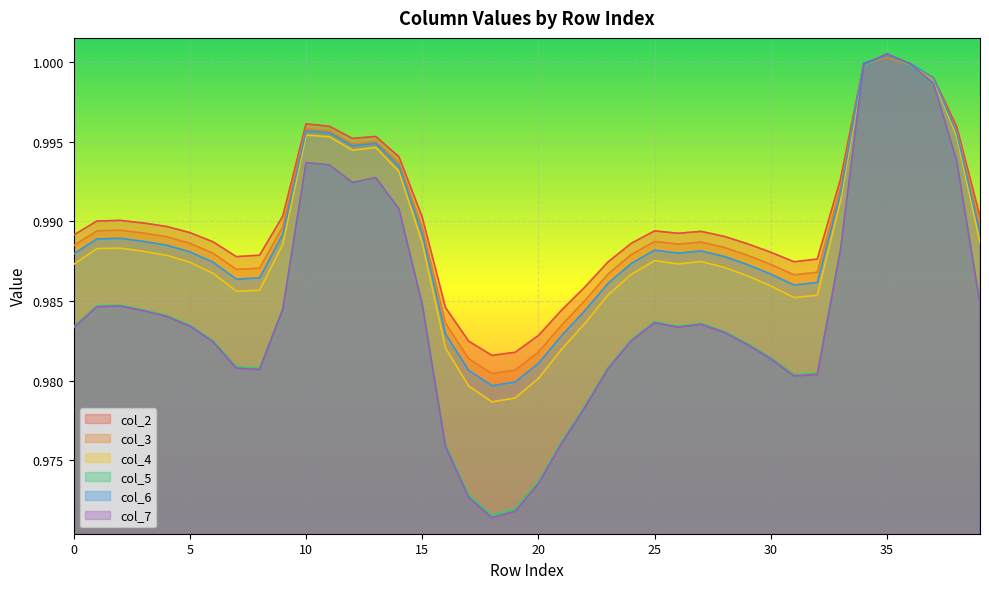

What are all the series names shown in the legend?

col_2, col_3, col_4, col_5, col_6, col_7